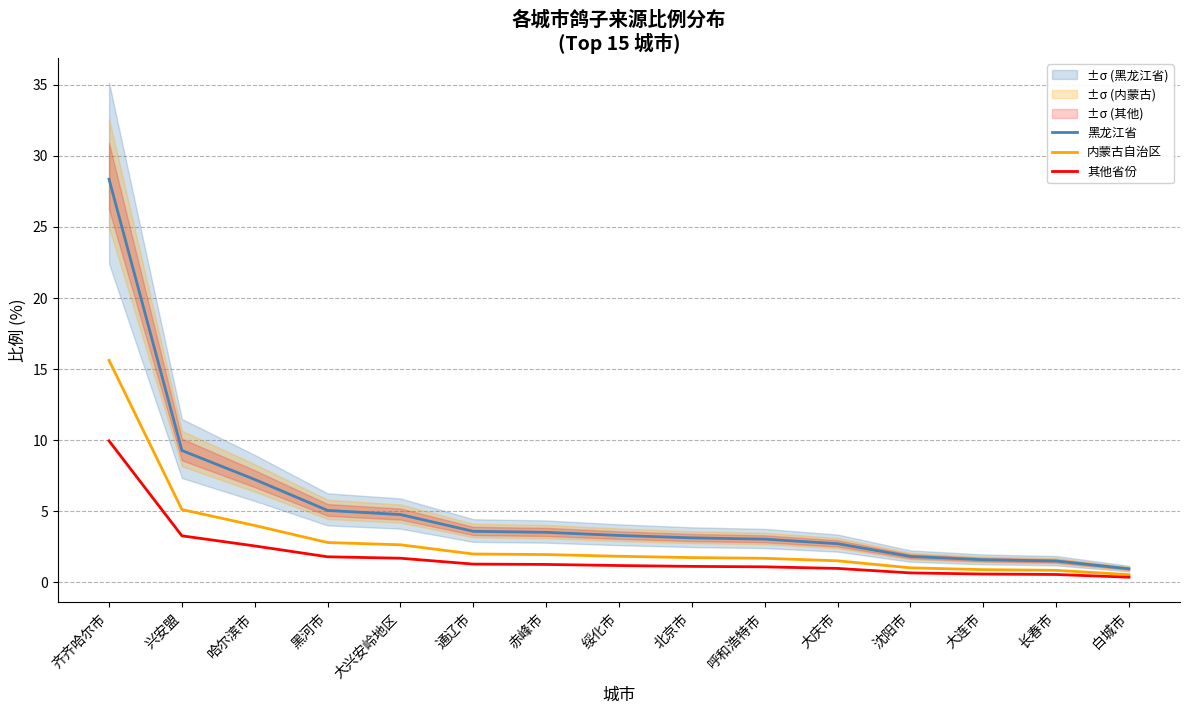

At which label is 内蒙古自治区 closest to 8?

兴安盟